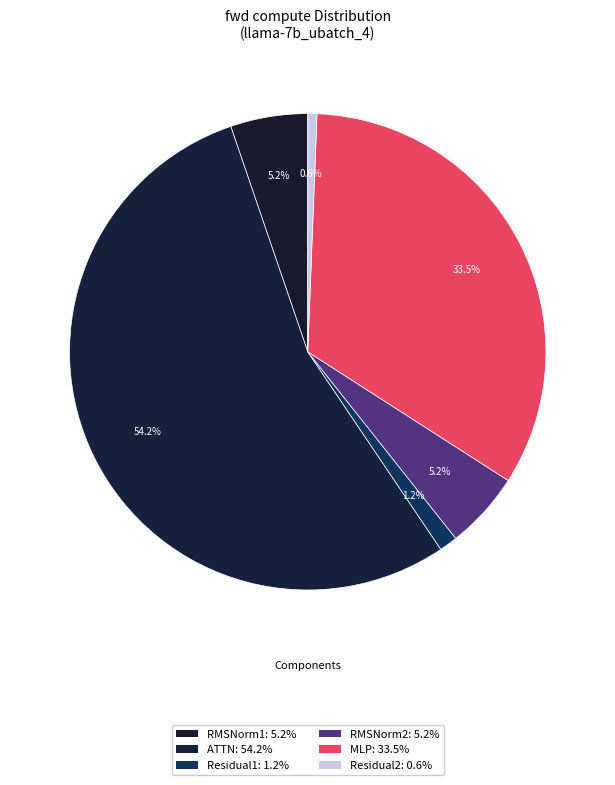

Rank the categories by value from lowest to highest.

Residual2, Residual1, RMSNorm1, RMSNorm2, MLP, ATTN